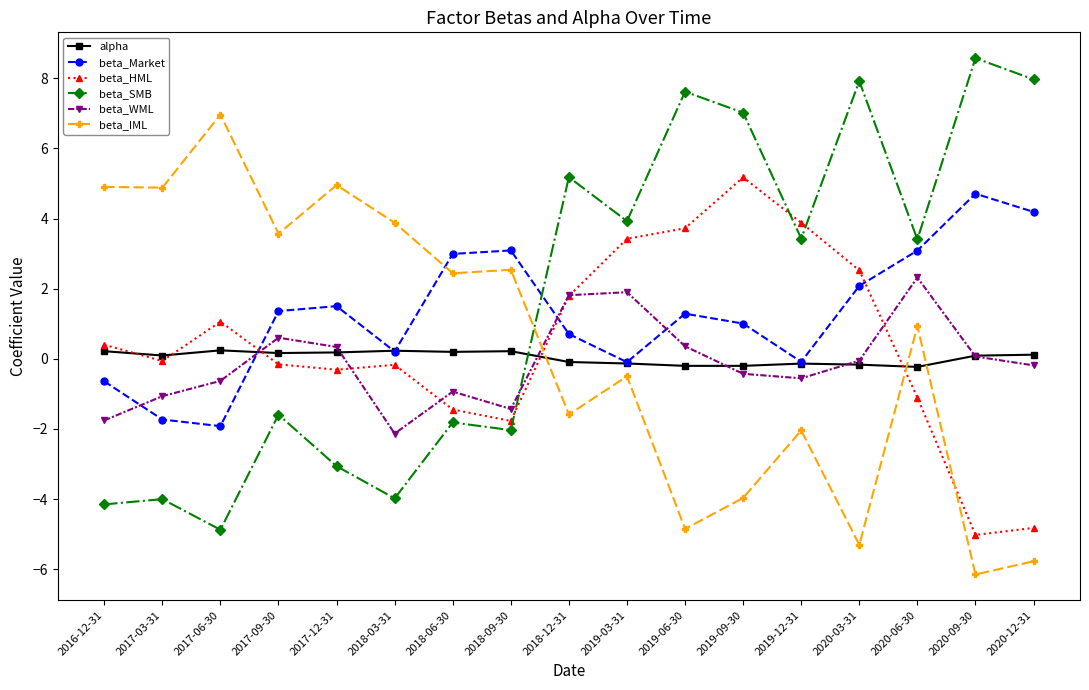

Where do beta_WML and beta_IML first cross each other?

2018-09-30 and 2018-12-31